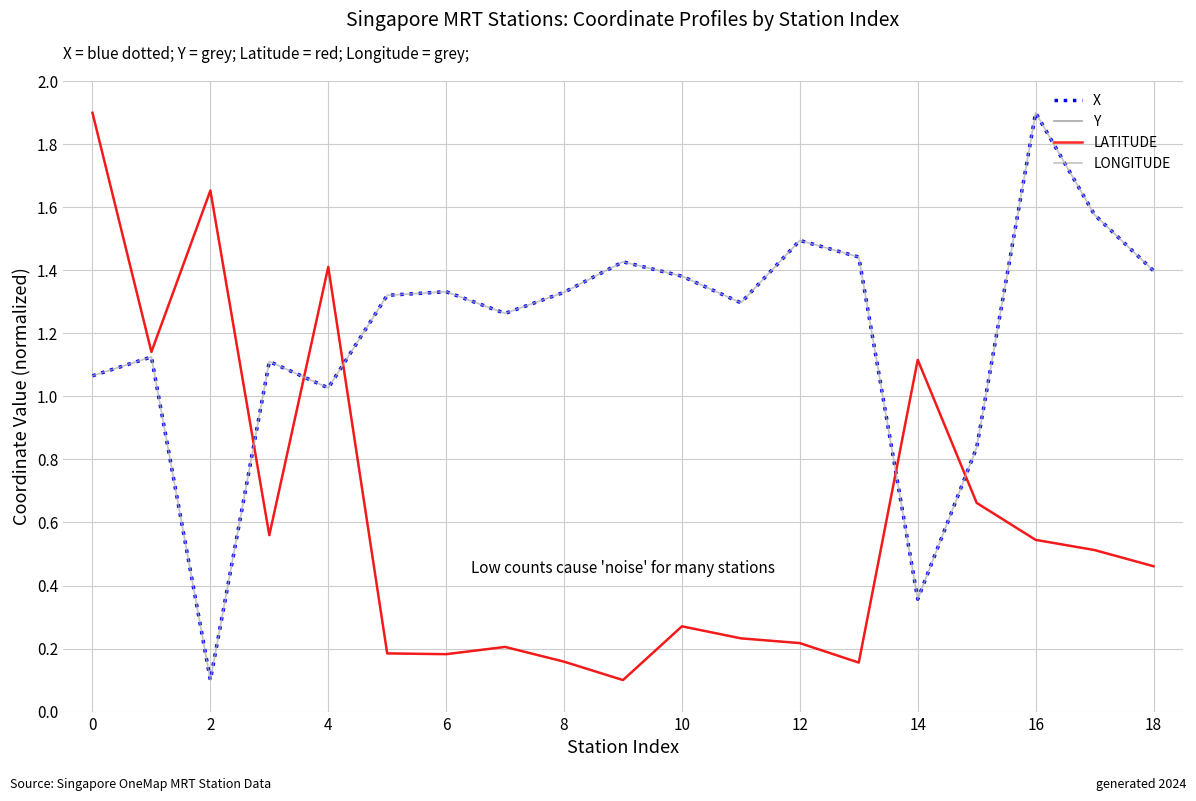

What is the maximum value for X?

1.9